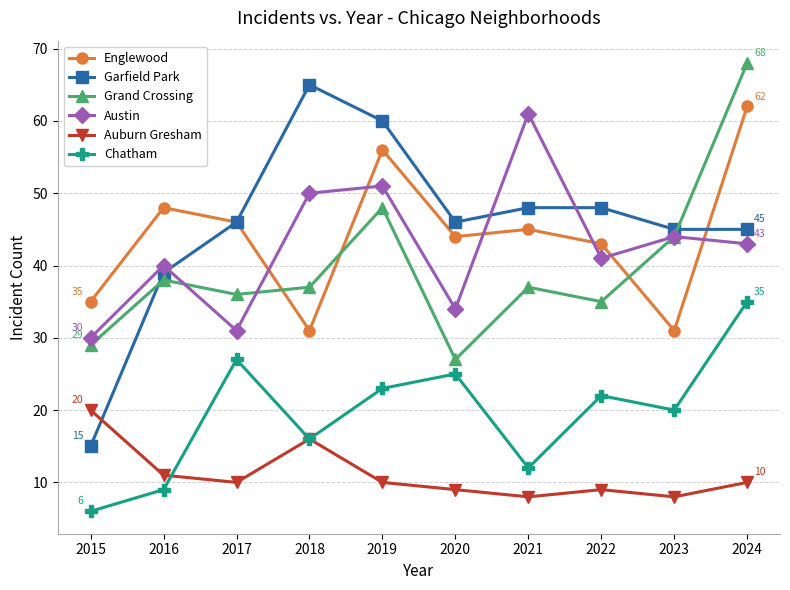

True or false: Grand Crossing and Chatham intersect in this chart.

False